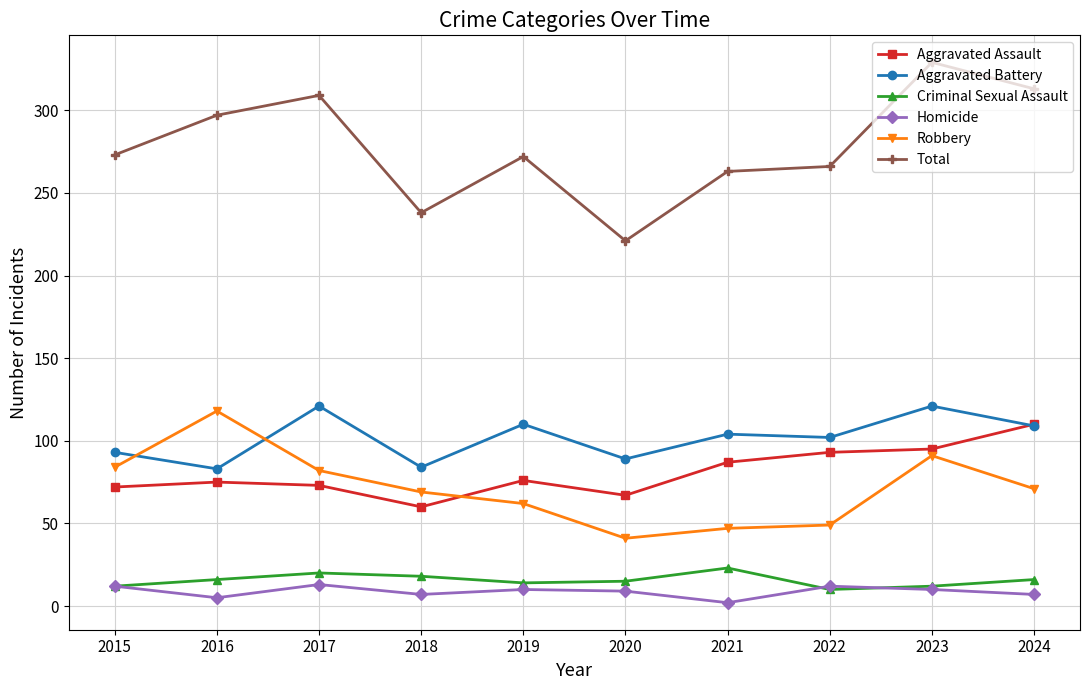

How many lines are shown in the chart?

6